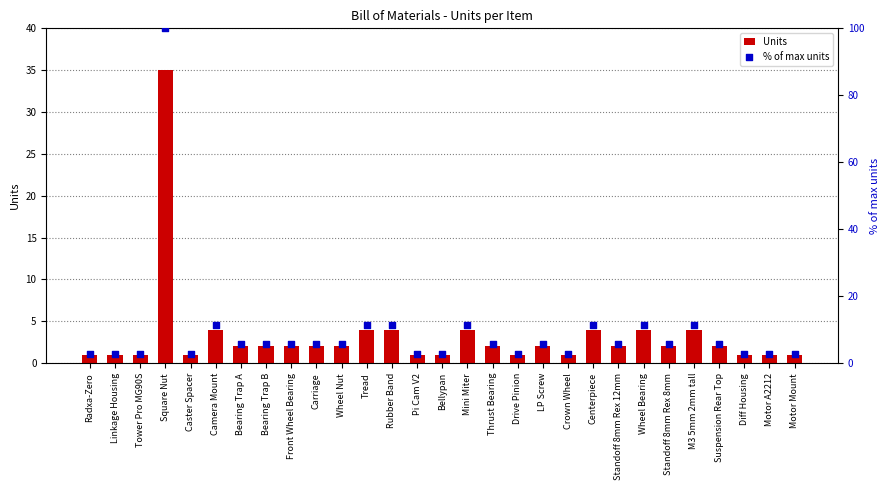

What is the total value across all series at Thrust Bearing?

7.7